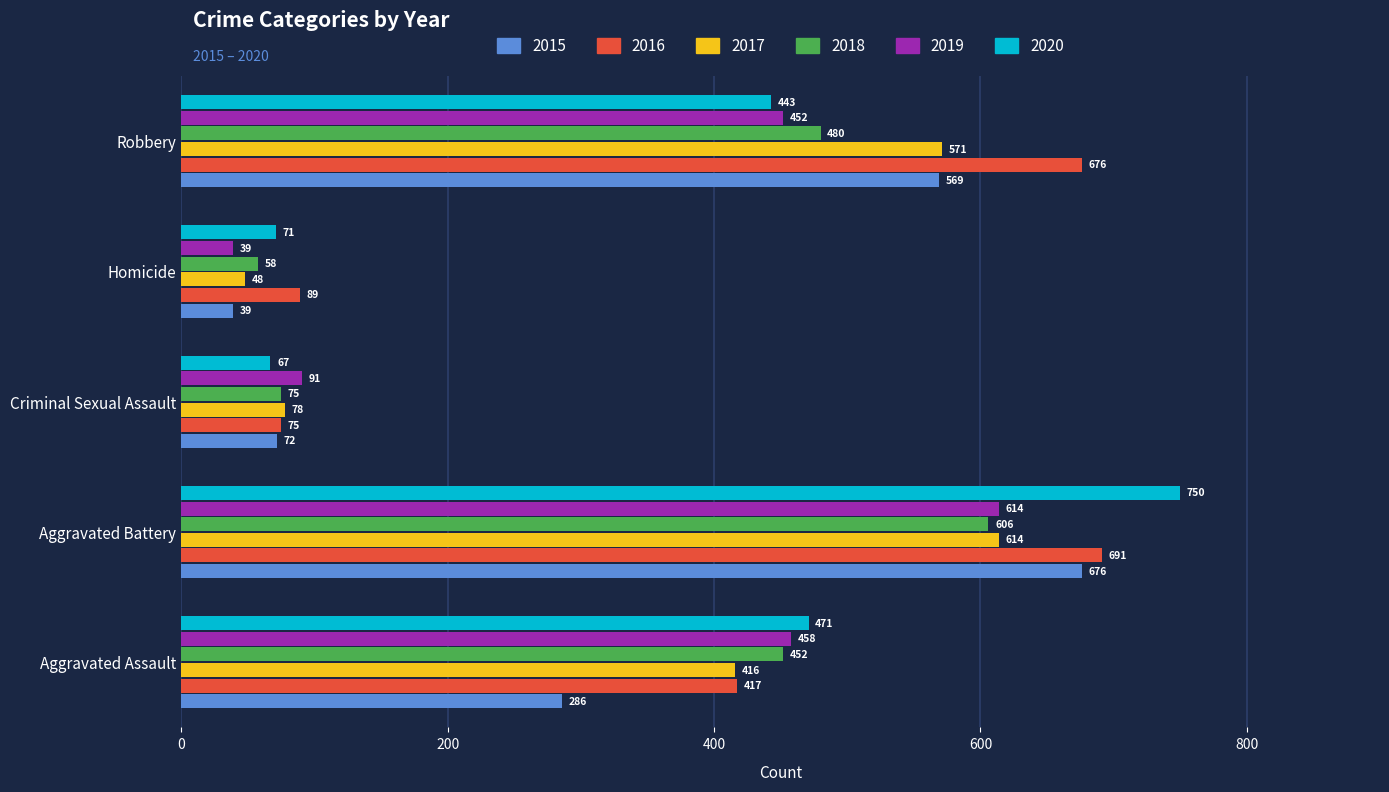

What is the highest value of the 2020 series?

750